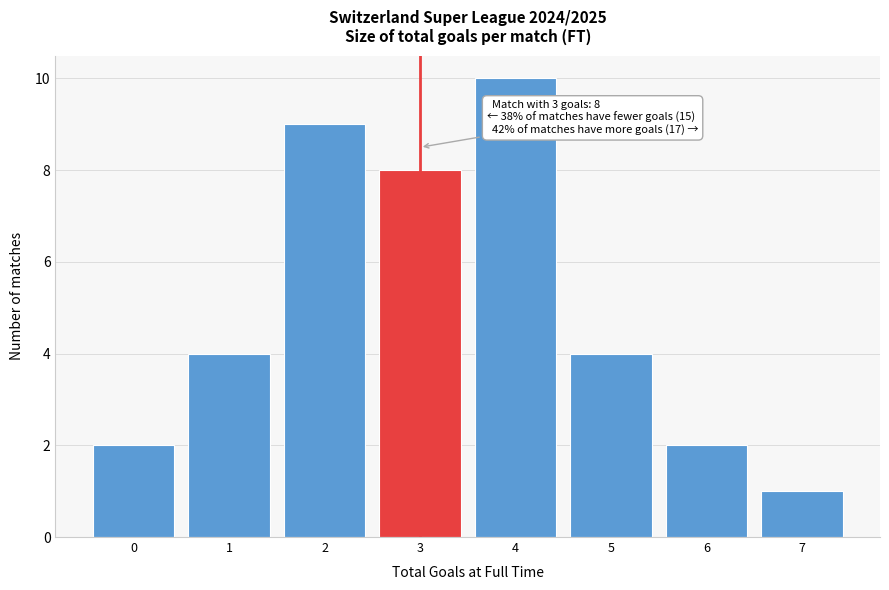

Reading left to right, extract all data points from this chart.

0=2	1=4	2=9	3=8	4=10	5=4	6=2	7=1